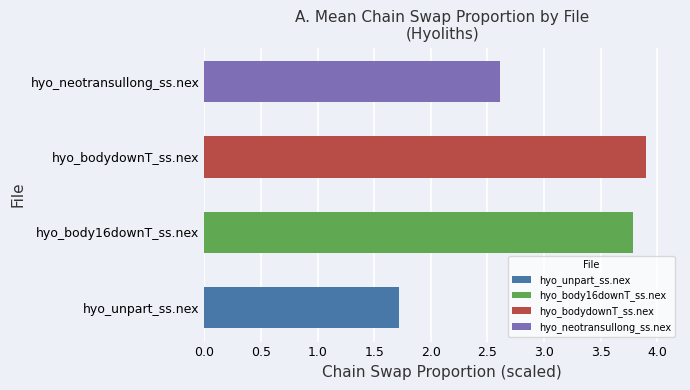

How many values are between 2 and 3?

1